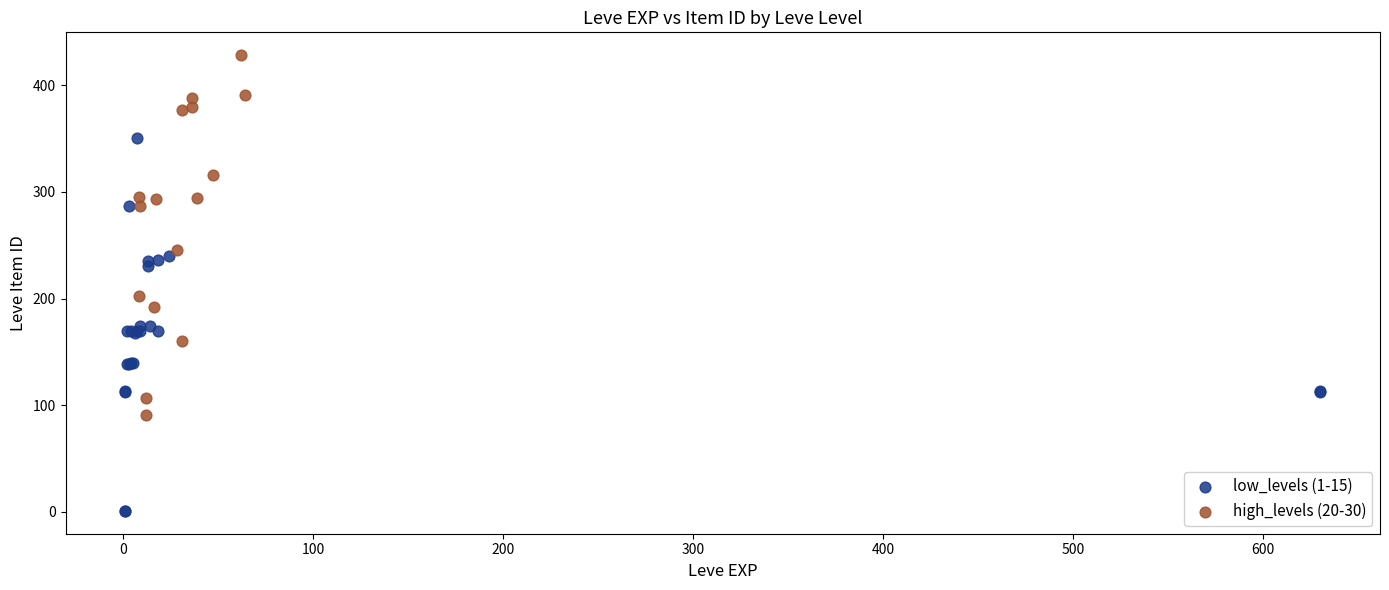

Which series reaches the maximum Y coordinate?

high_levels (20-30)